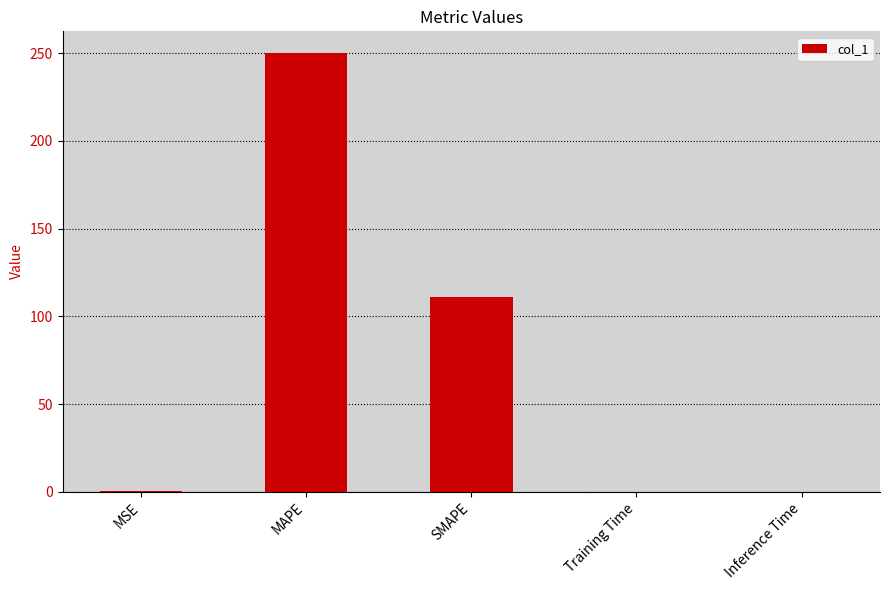

What is the sum of the values at MSE and Inference Time?

0.3